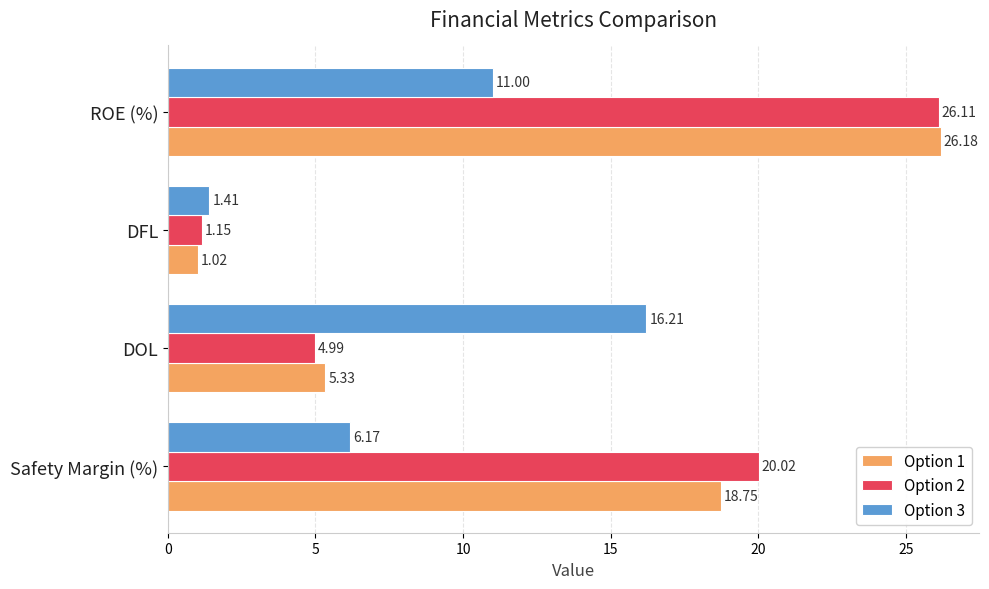

Which series has the widest spread of values?

Option 1